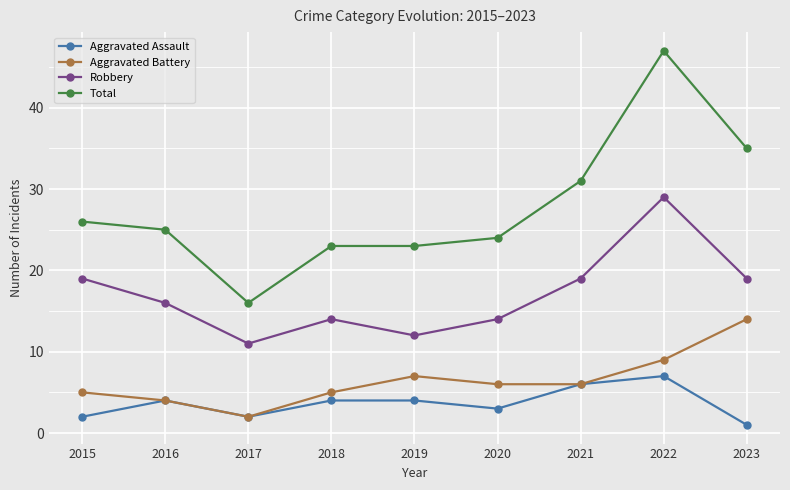

At which category does Total reach its first local valley?

2017